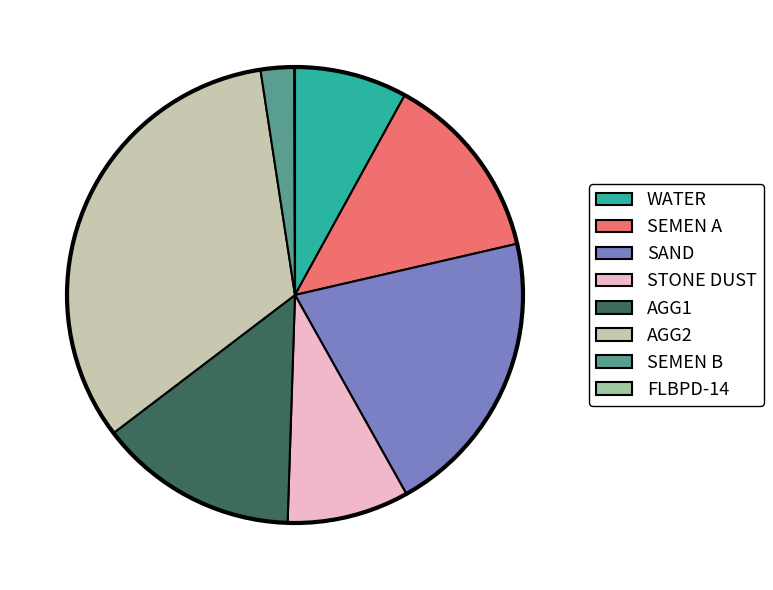

Between SEMEN A and AGG1, which is larger?

AGG1